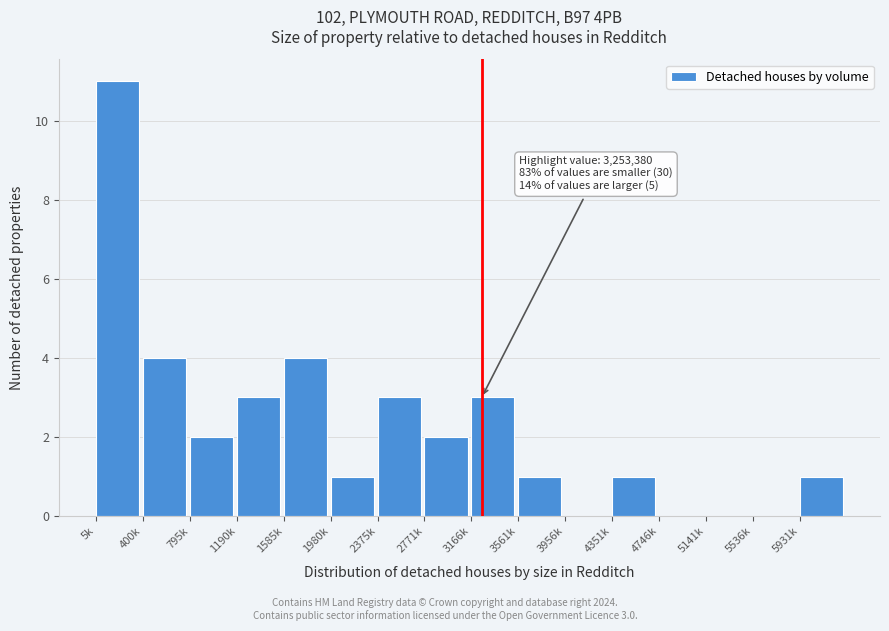

Reading left to right, extract all data points from this chart.

5k=11	400k=4	795k=2	1190k=3	1585k=4	1980k=1	2375k=3	2771k=2	3166k=3	3561k=1	3956k=0	4351k=1	4746k=0	5141k=0	5536k=0	5931k=1